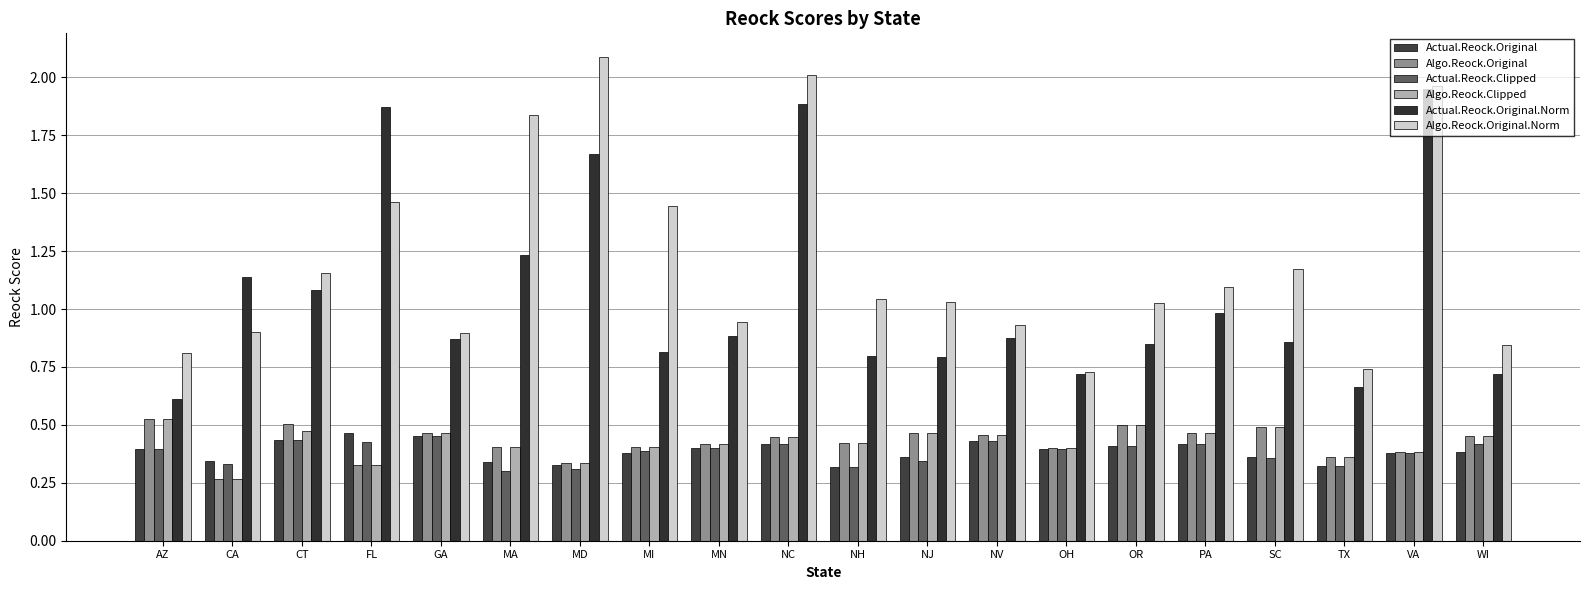

Which label corresponds to the largest value in the chart?

MD